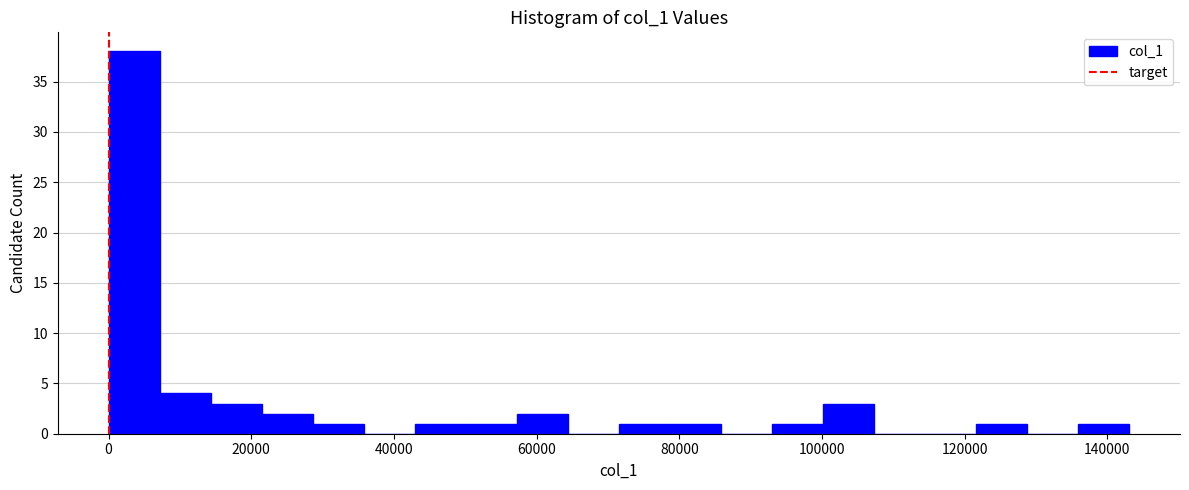

Read against the x-axis, roughly where is the centre of the tallest bar?

4000